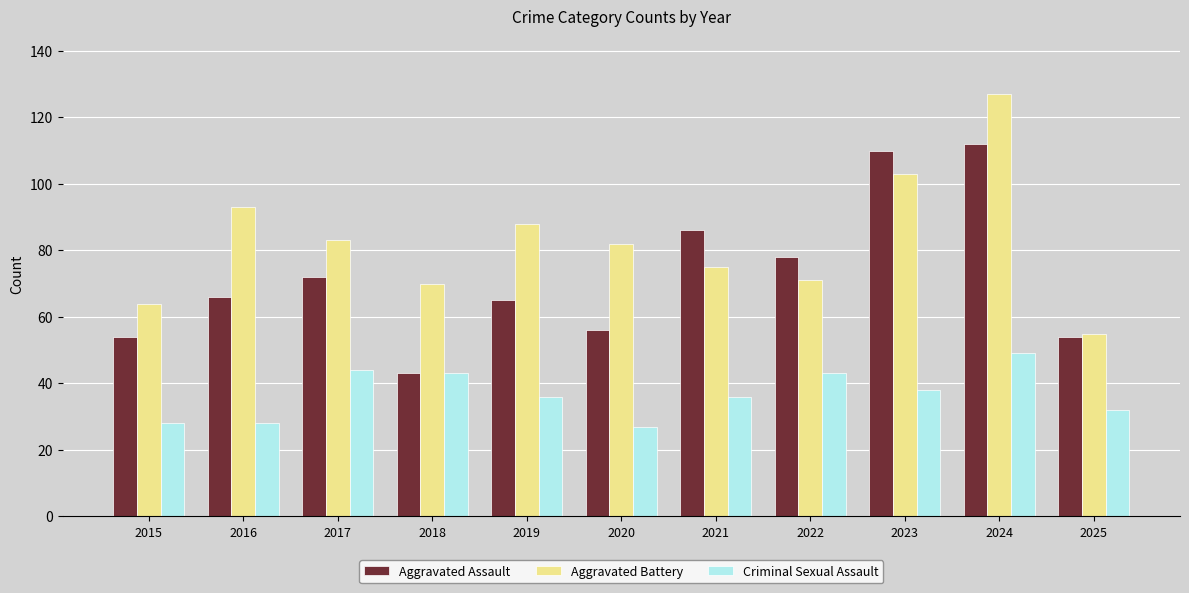

Is it true that Aggravated Battery equals 82 at 2020?

True